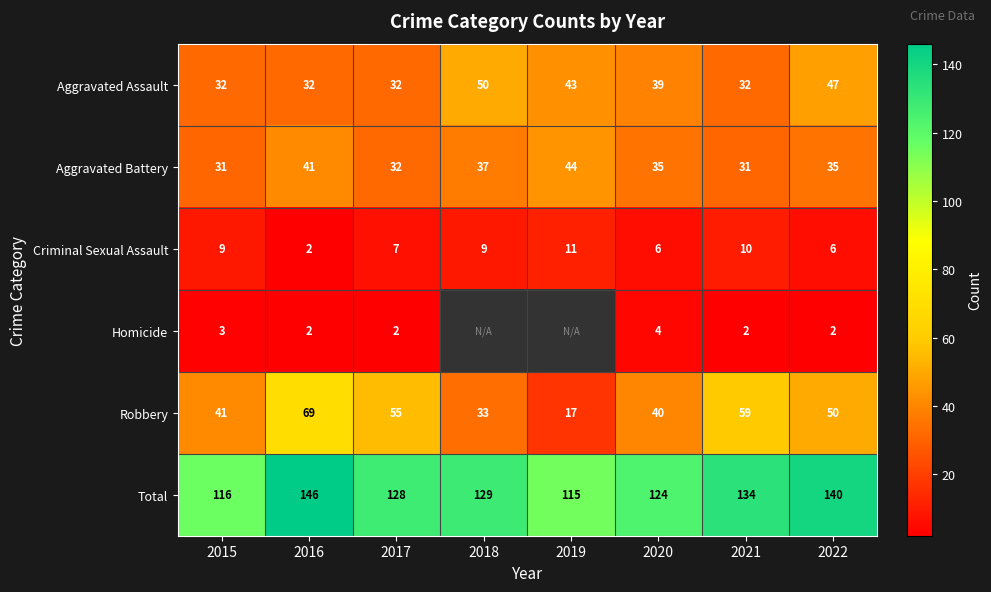

Rank the categories by Total value from highest to lowest.

2016, 2022, 2021, 2018, 2017, 2020, 2015, 2019